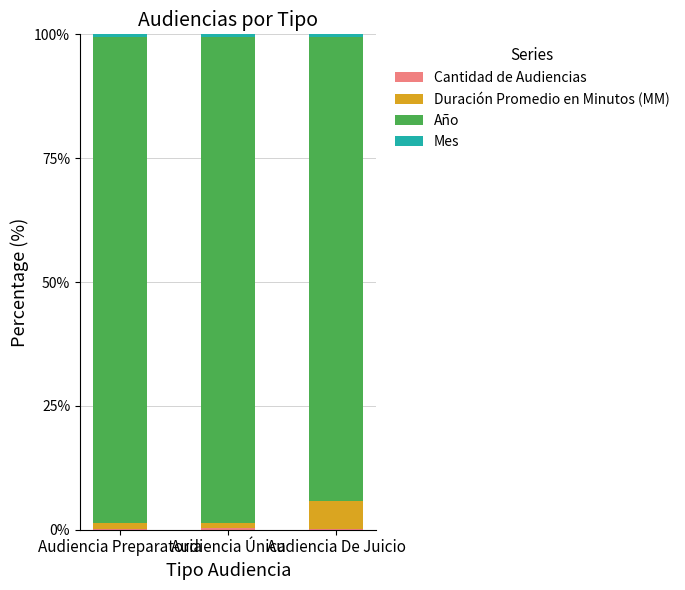

Which series has the widest spread of values?

Duración Promedio en Minutos (MM)